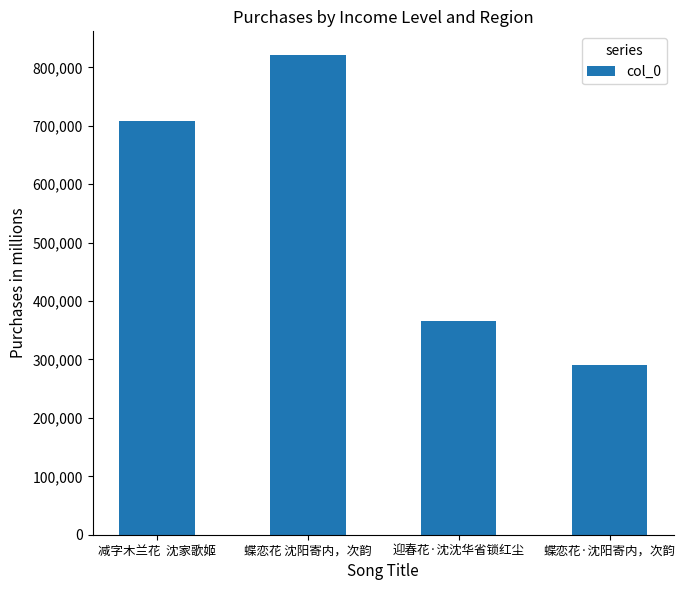

Reading right to left, transcribe all the data shown in this chart.

蝶恋花·沈阳寄内，次韵=289936	迎春花·沈沈华省锁红尘=366259	蝶恋花 沈阳寄内，次韵=820786	减字木兰花  沈家歌姬=708802